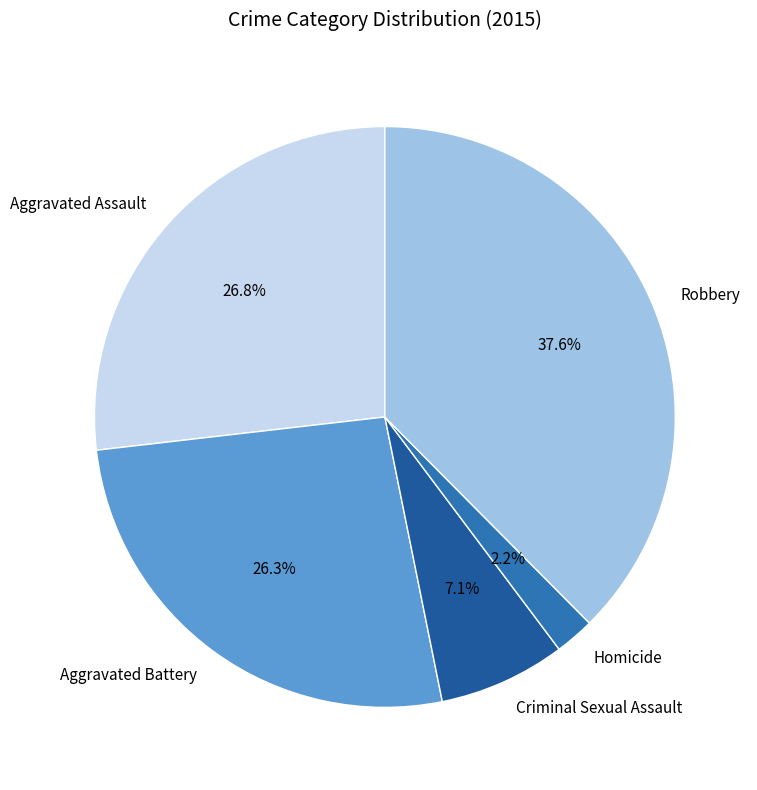

To the nearest percent, what is the combined percentage of Homicide and Criminal Sexual Assault?

9%